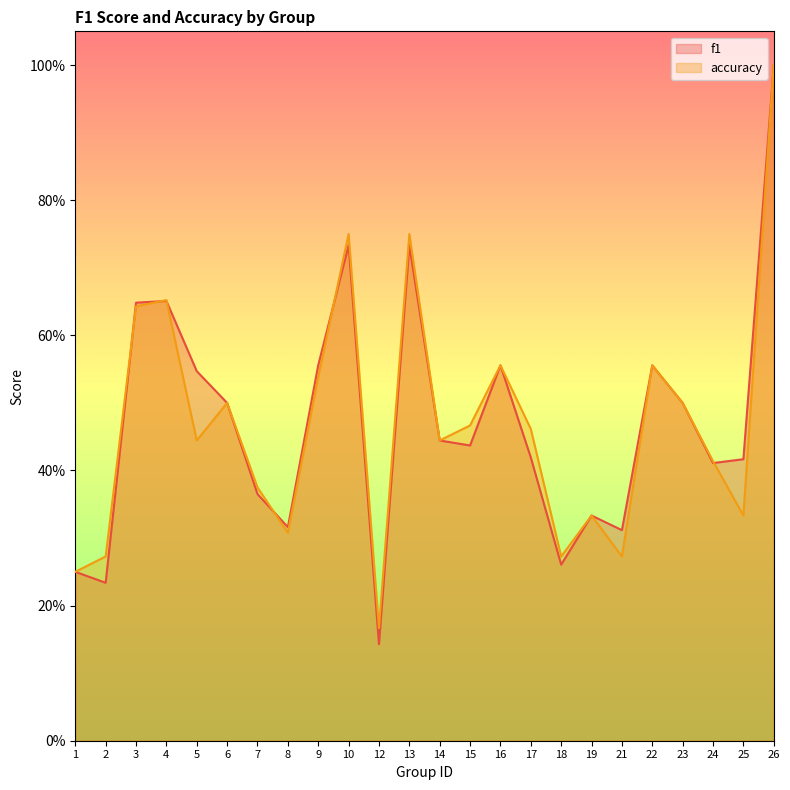

List the series in order of their overall mean, lowest first.

accuracy, f1